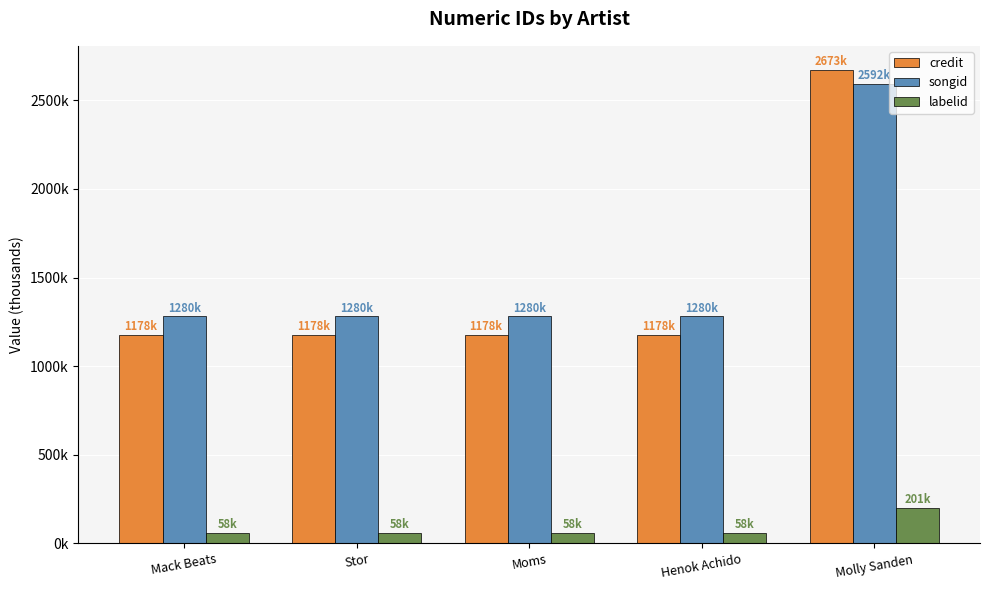

Are the bars grouped side by side (vs. stacked)?

Yes